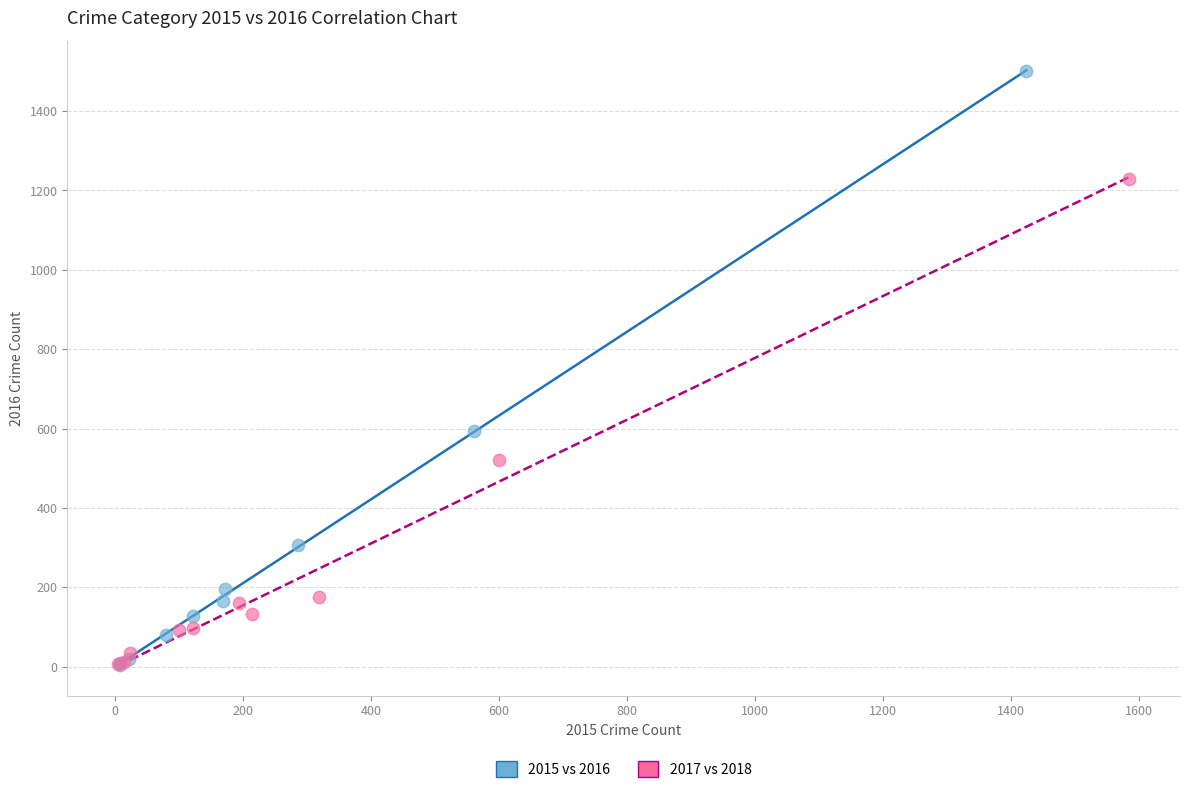

Which series has the largest Y range (max minus min)?

2015 vs 2016